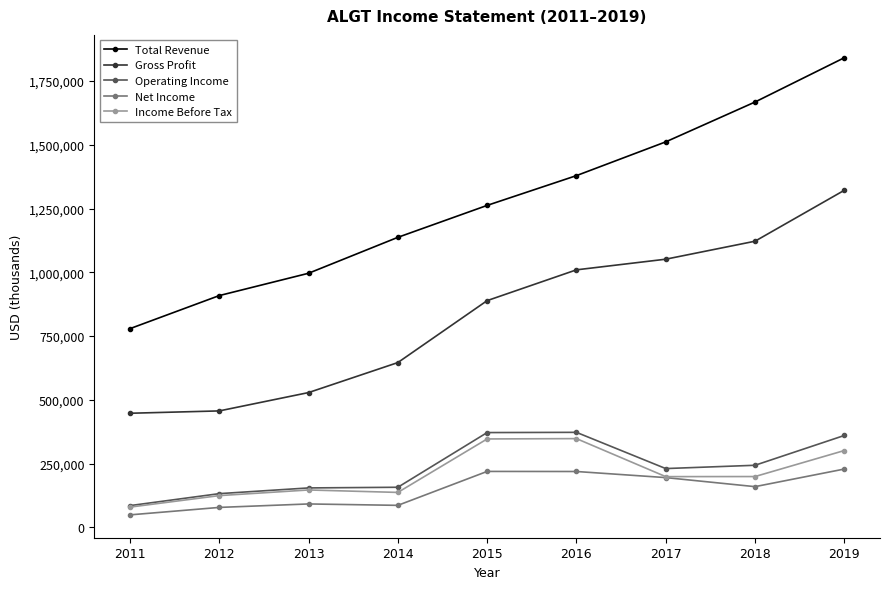

True or false: Total Revenue has more than 0 interior local peaks.

False